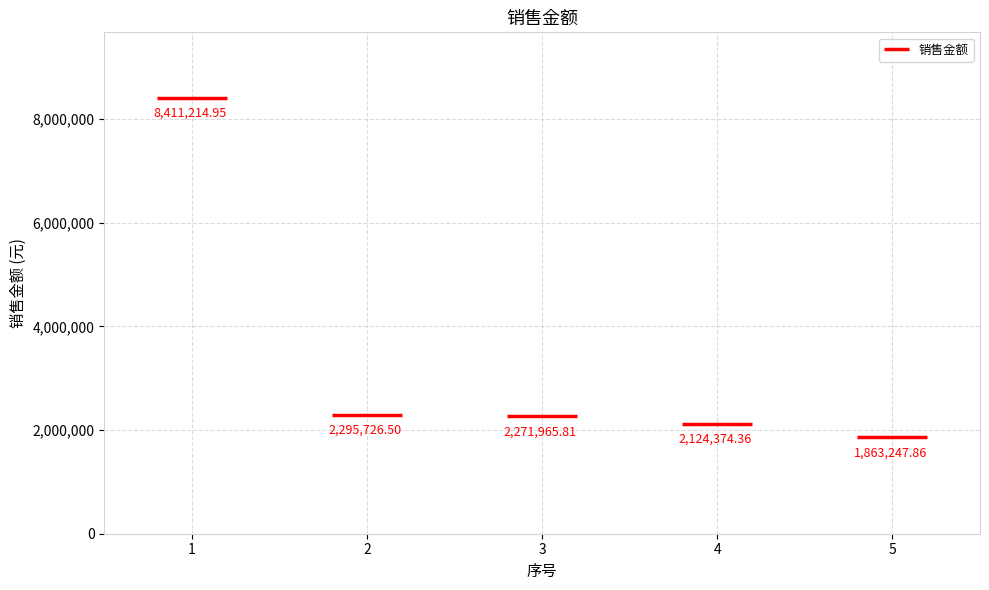

Reading left to right, what are all the values shown in this chart?

1=8411214.9	2=2295726.5	3=2271965.8	4=2124374.4	5=1863247.9